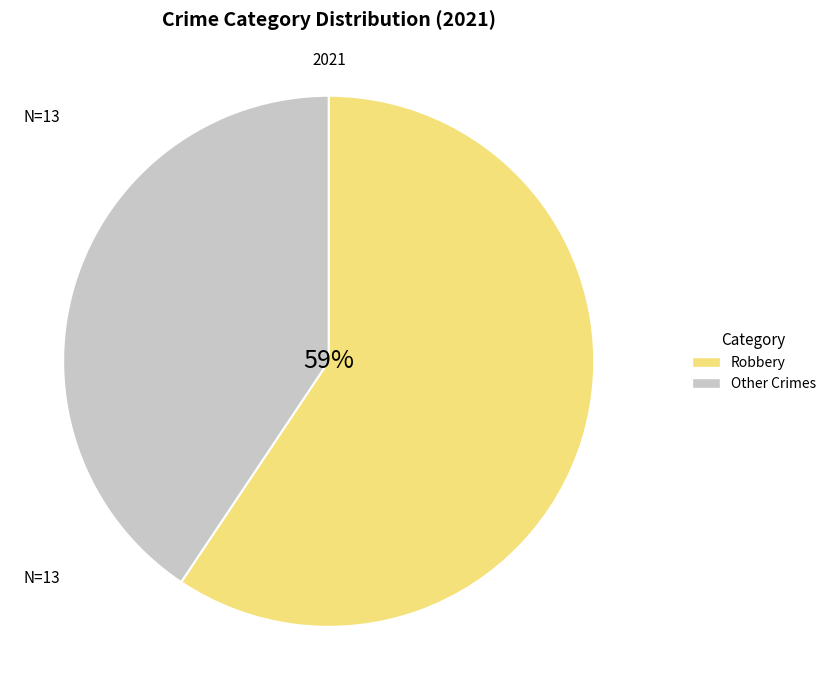

Combined, do Other Crimes and Robbery account for over 50%?

Yes